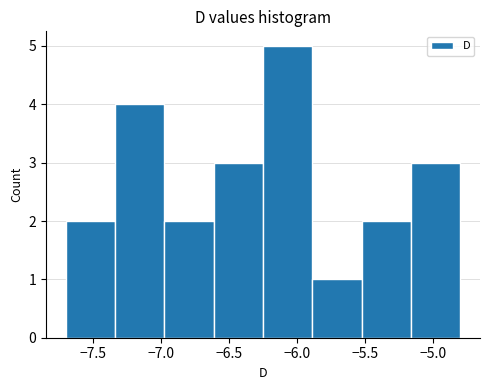

Reading left to right, list every bar in this chart as the range it spans on the x-axis followed by its height. Neither the bar edges nor the heights are printed on the chart, so give them approximately, as read against the axes.

-7.70 to -7.35: 2
-7.35 to -6.95: 4
-6.95 to -6.60: 2
-6.60 to -6.25: 3
-6.25 to -5.90: 5
-5.90 to -5.50: 1
-5.50 to -5.15: 2
-5.15 to -4.80: 3